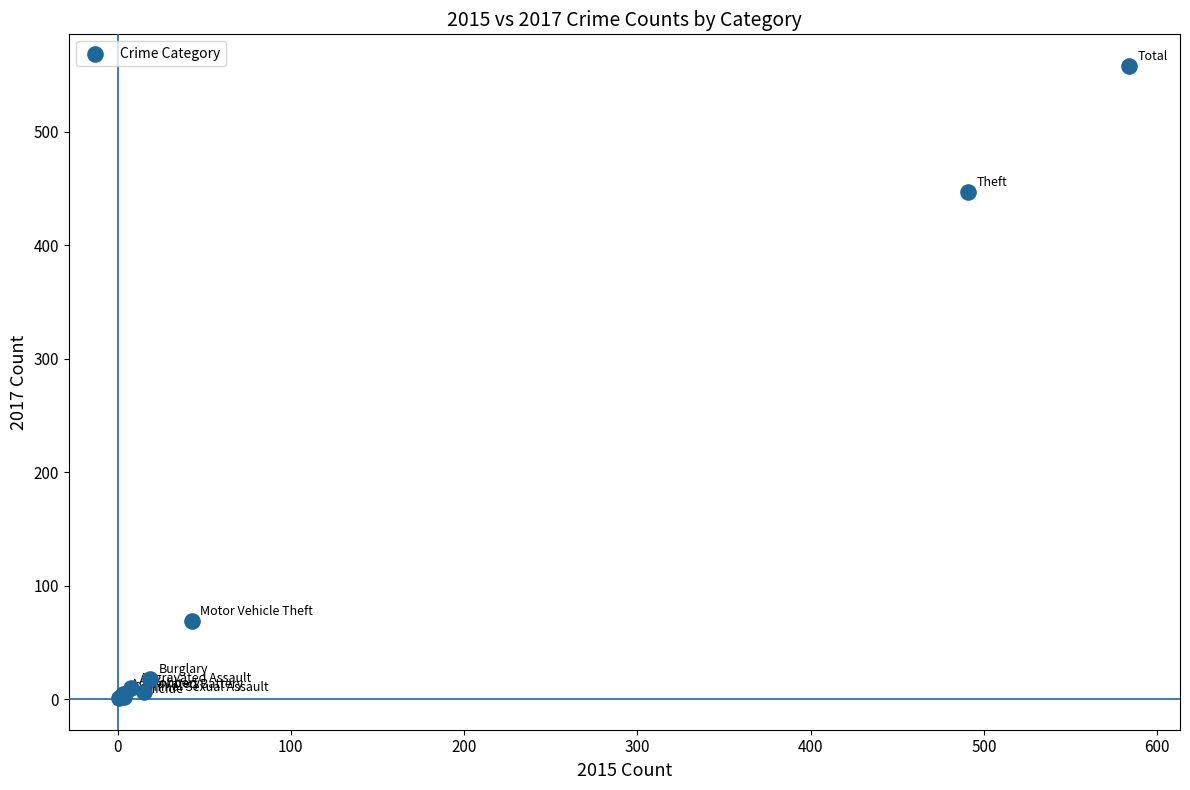

What Y value in the scatter plot is closest to 279?

447